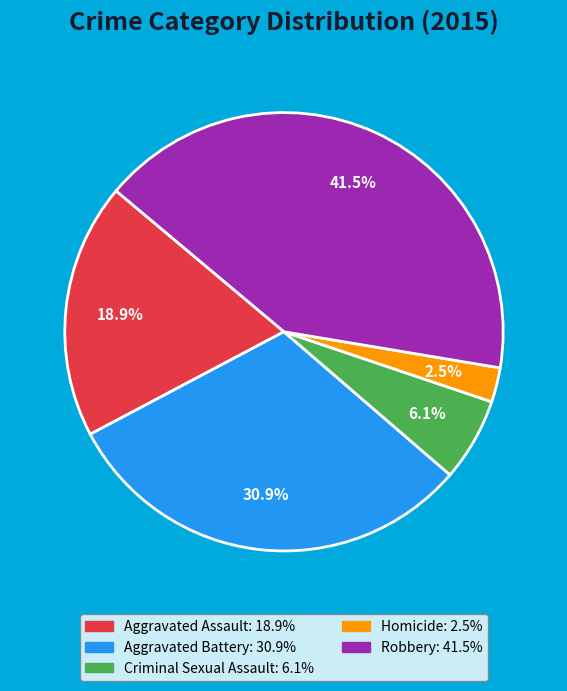

The Aggravated Assault slice represents 30% of the pie. True or false?

False